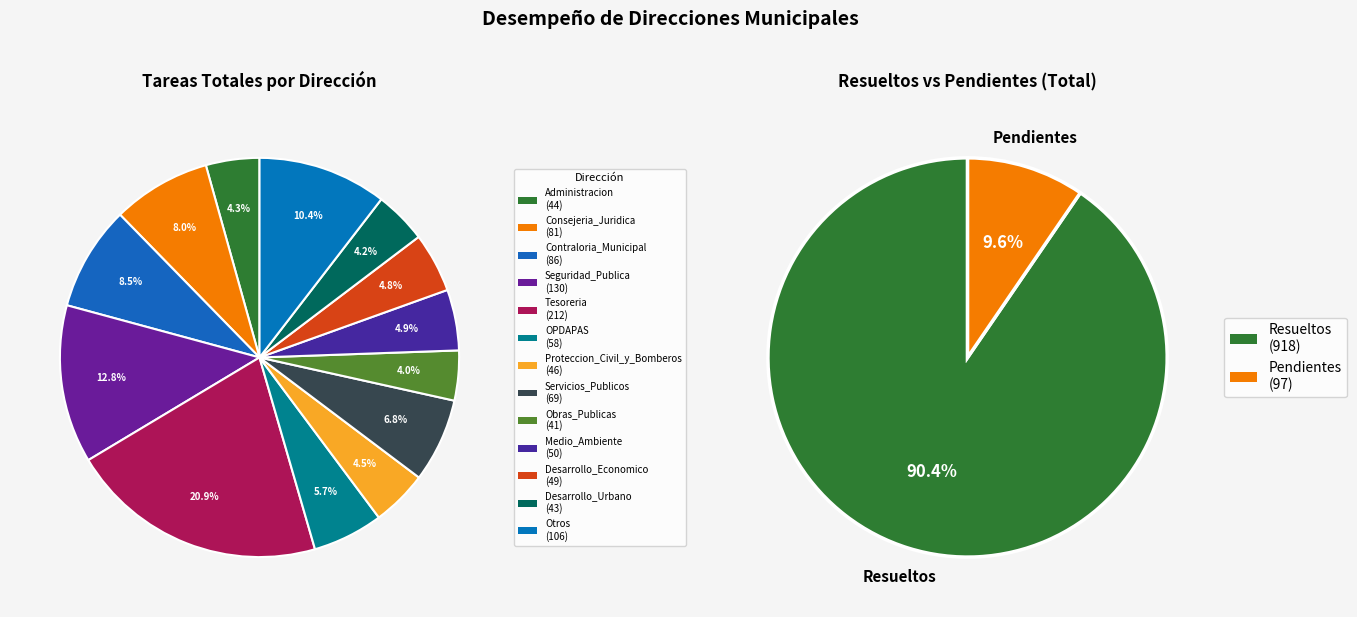

How much of the chart is everything except Obras_Publicas?

96.0%